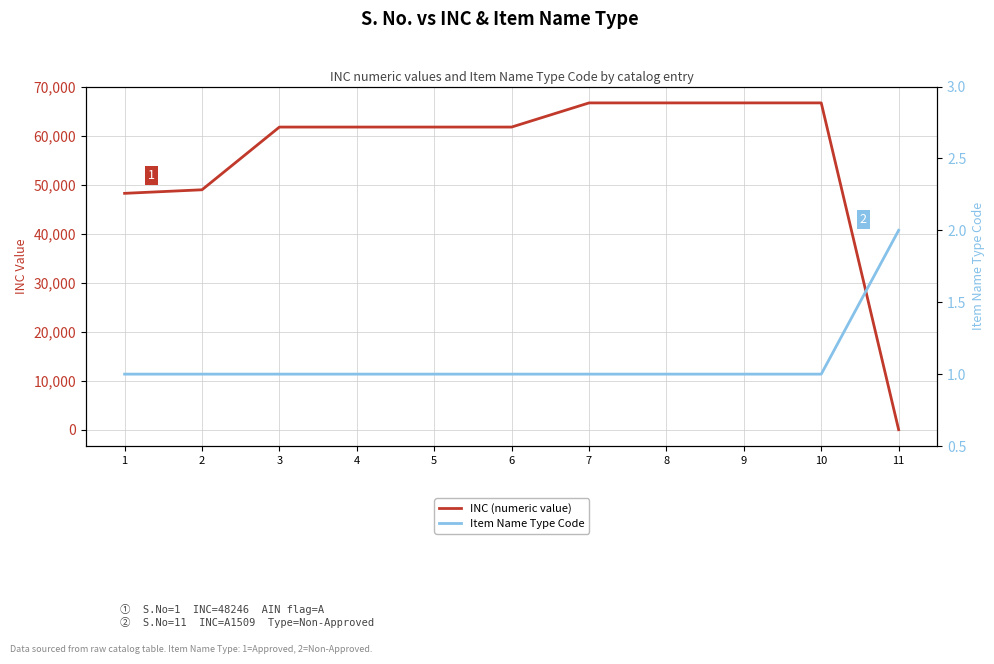

The INC (numeric value) series shows 66705 at 7. True or false?

True